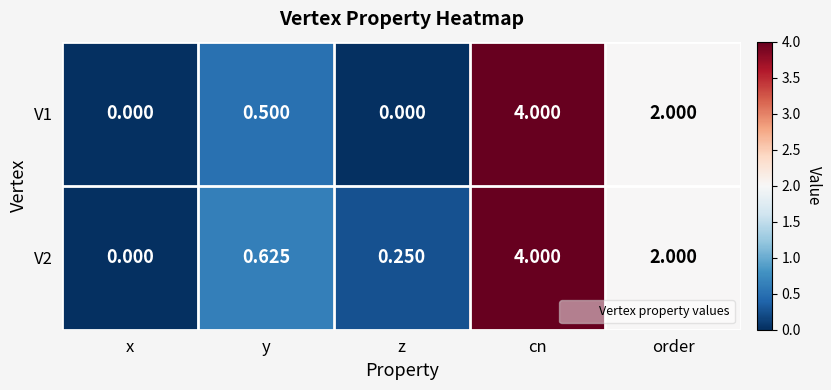

List the labels in order of V2 value, largest first.

cn, order, y, z, x